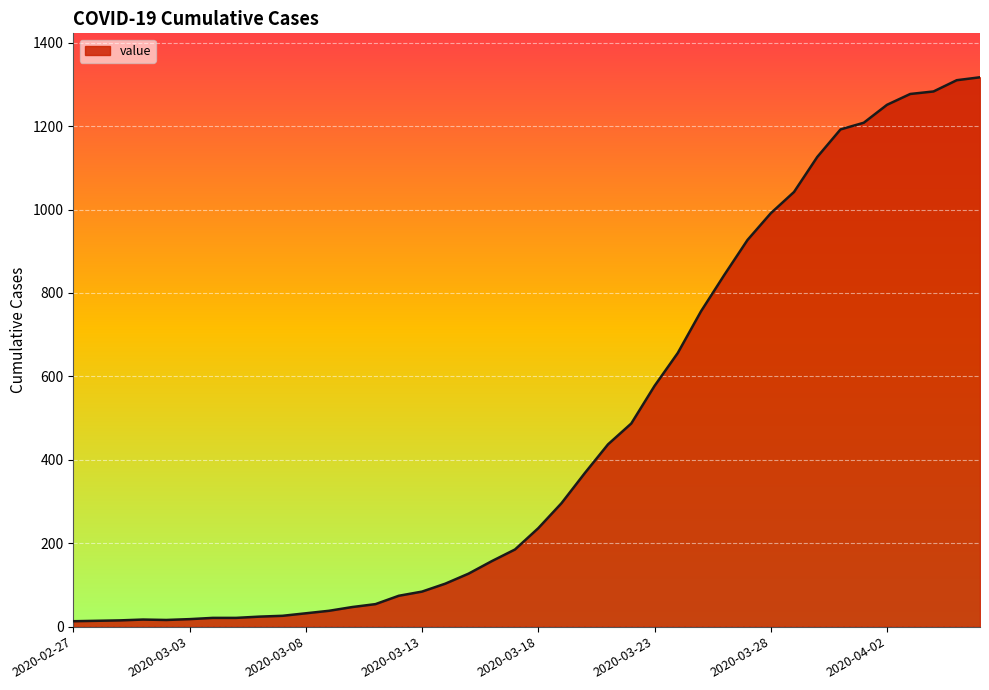

What is the maximum value shown in the chart?

1317